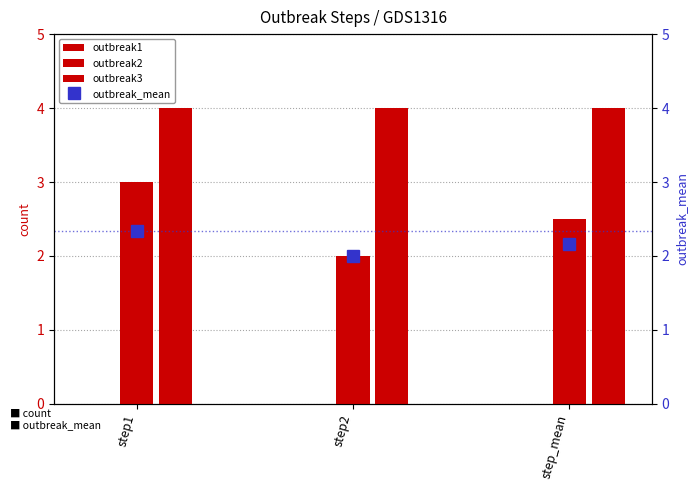

Which label corresponds to the smallest value in the chart?

step1